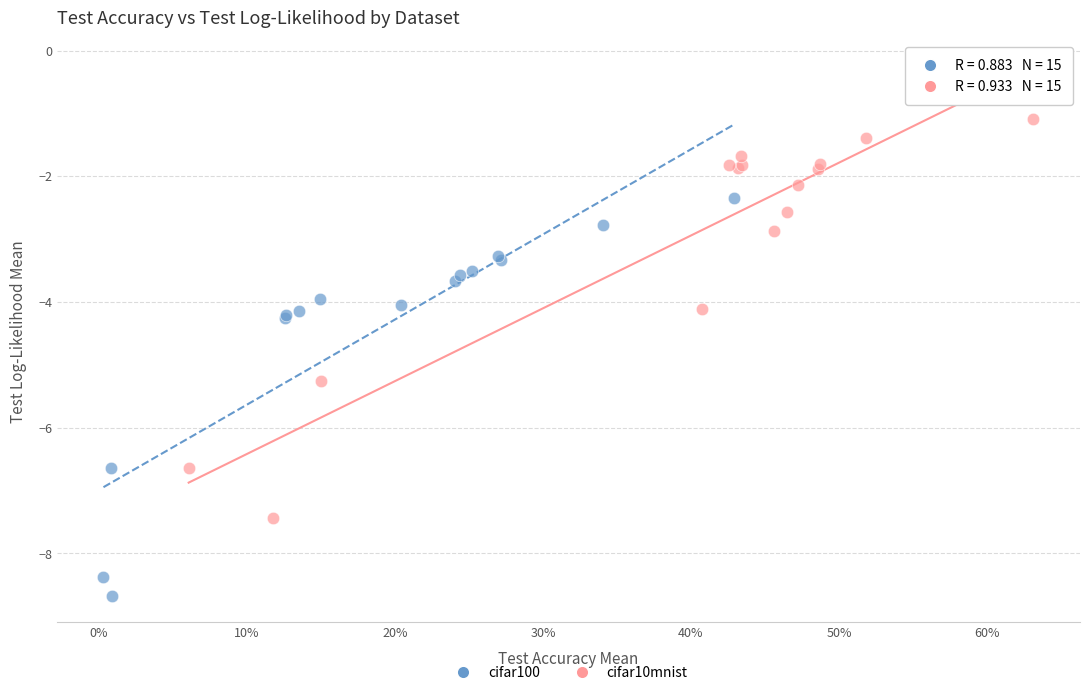

Which series reaches the minimum Y coordinate?

cifar100